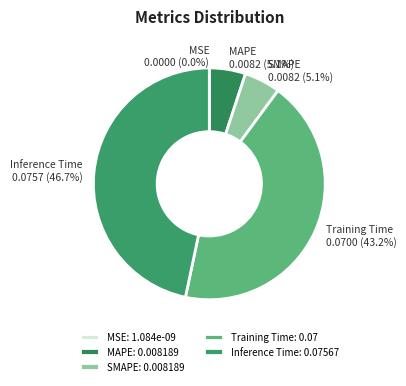

Which category has the biggest portion of the pie?

Inference Time